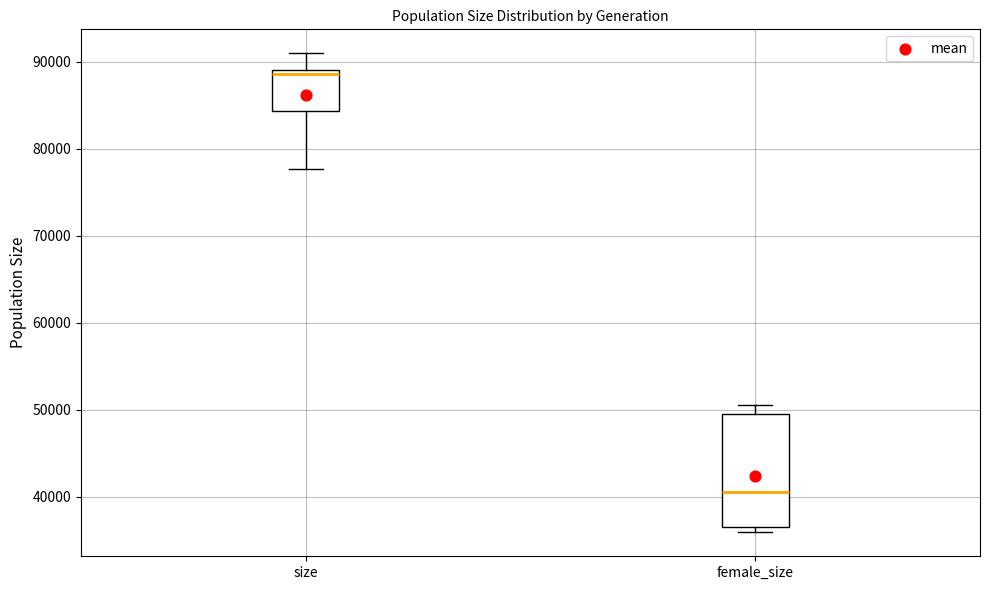

Which box's median line is the highest?

size